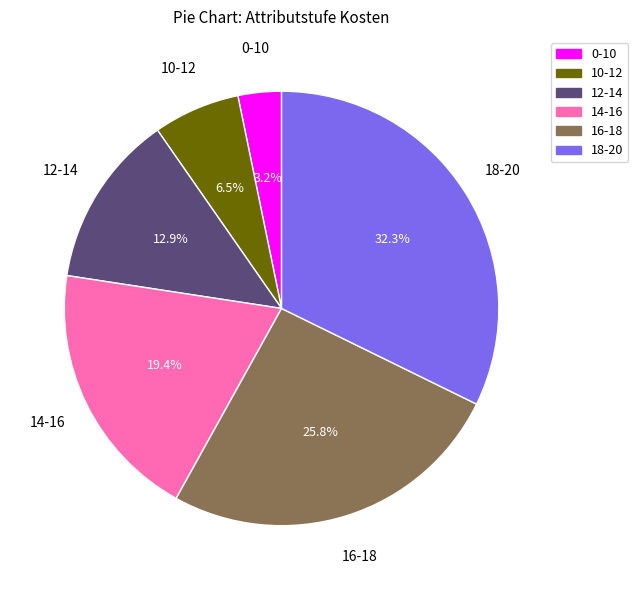

To the nearest percent, what portion does 16-18 represent?

26%